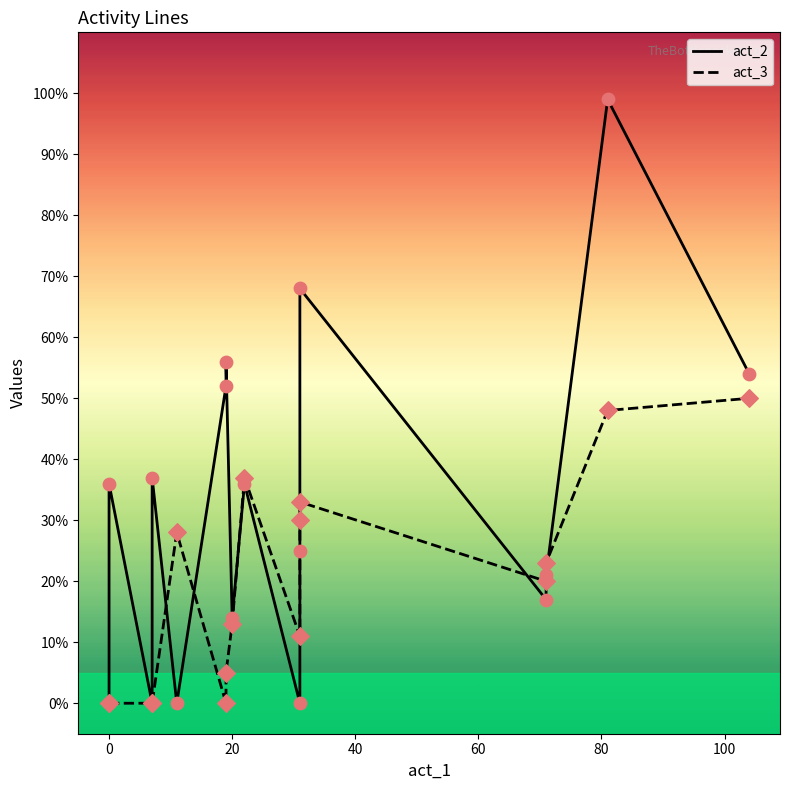

Which series has the widest spread of Y values?

act_2